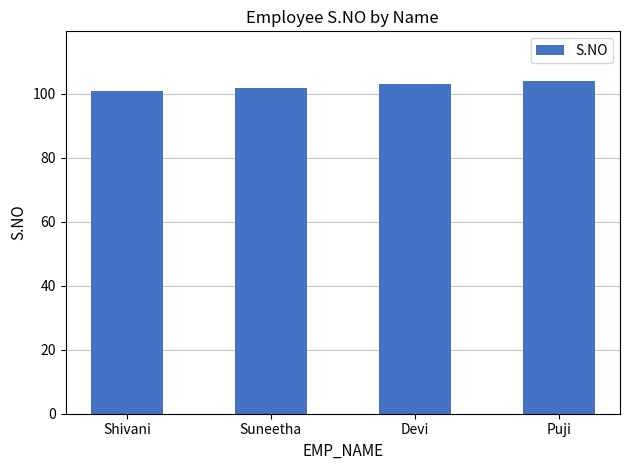

What is the change in value from Shivani to Devi?

+2